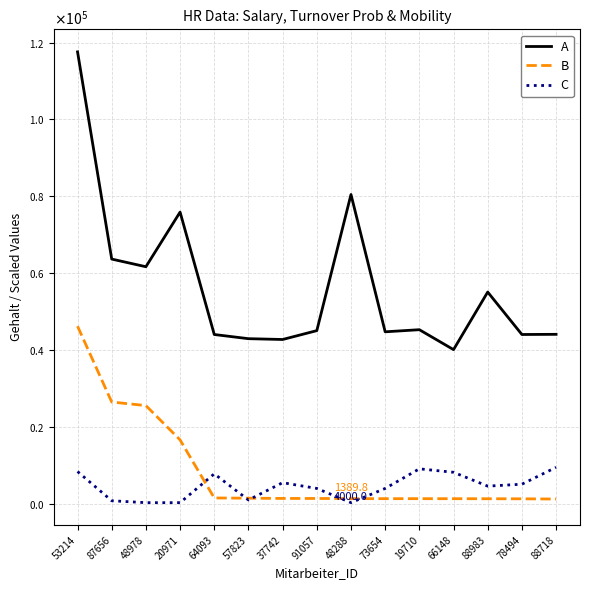

What is the spread (max minus min) of values at 66148?

38775.5